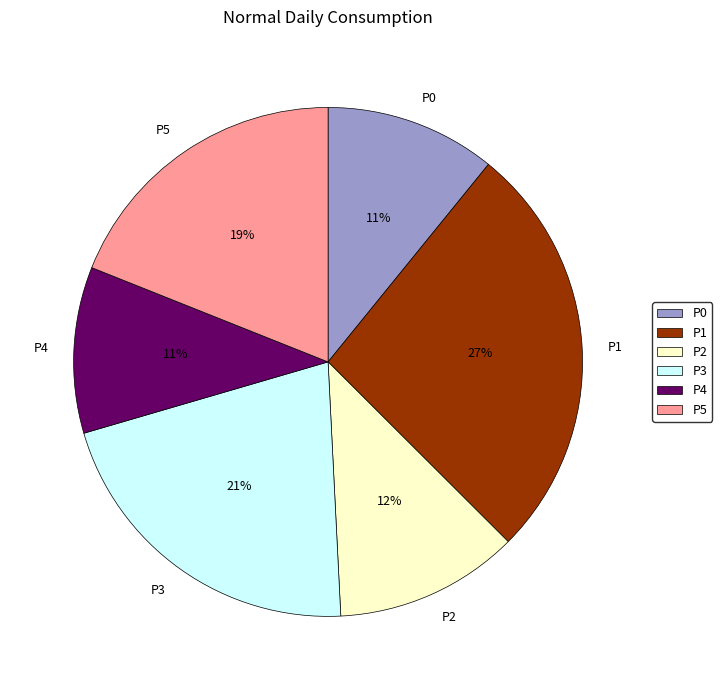

Does P5 account for over 50% of the chart?

No